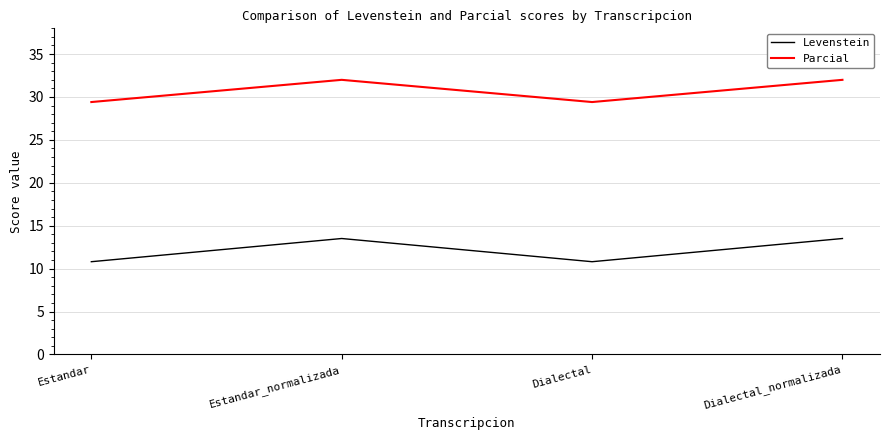

List the series in order of their overall mean, highest first.

Parcial, Levenstein